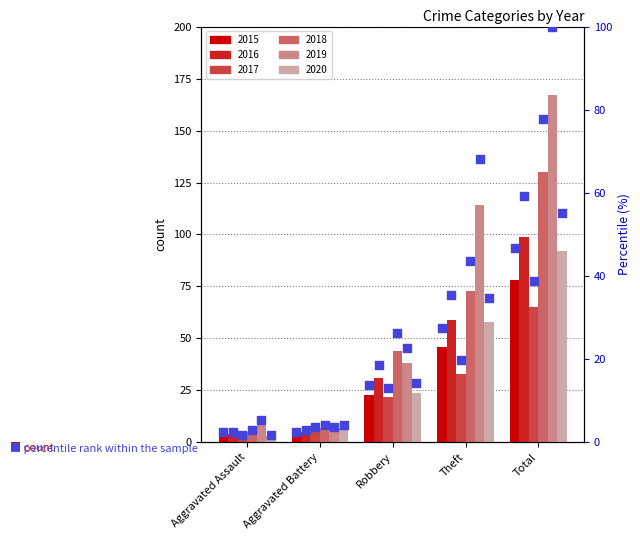

Is the value of 2016 pct at Aggravated Battery greater than the value of 2019 pct at Total?

No